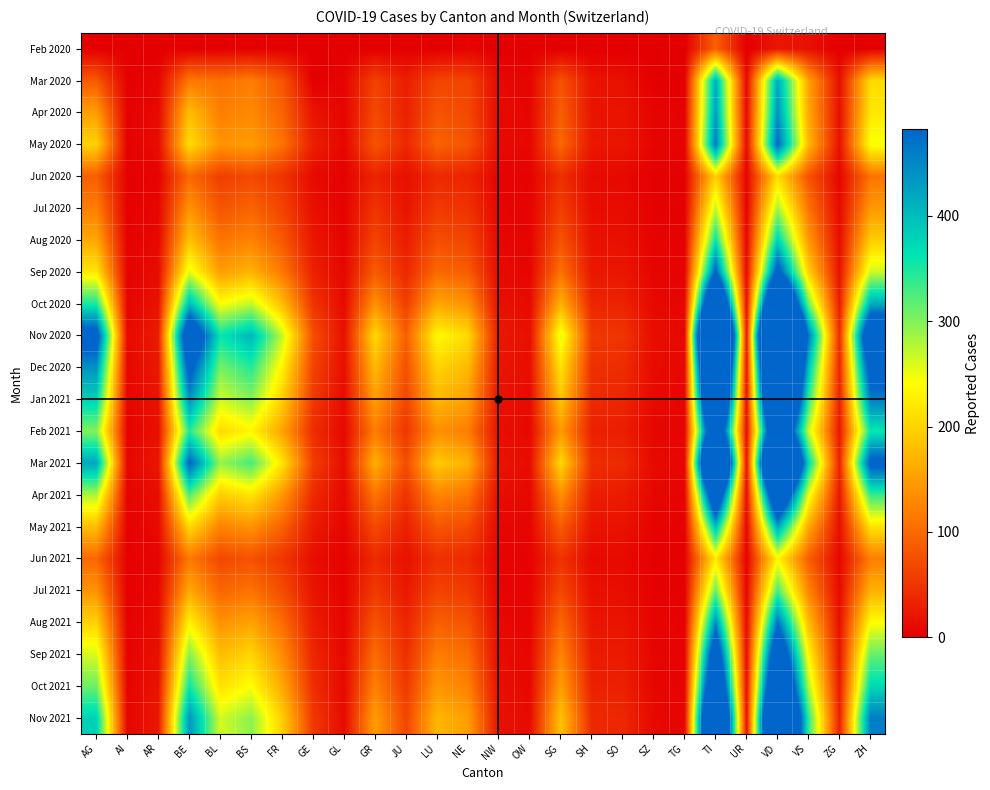

Reading right to left, transcribe all the data shown in this chart.

Feb 2020: ZH=0	ZG=0	VS=16	VD=22	UR=0	TI=92	TG=0	SZ=0	SO=0	SH=0	SG=0	OW=0	NW=0	NE=4	LU=0	JU=1	GR=0	GL=0	GE=0	FR=0	BS=1	BL=1	BE=0	AR=0	AI=0	AG=0
Mar 2020: ZH=207	ZG=15	VS=154	VD=419	UR=9	TI=415	TG=0	SZ=0	SO=17	SH=19	SG=79	OW=6	NW=9	NE=66	LU=66	JU=29	GR=63	GL=5	GE=0	FR=81	BS=119	BL=107	BE=115	AR=7	AI=1	AG=85
Apr 2020: ZH=220	ZG=16	VS=160	VD=440	UR=10	TI=430	TG=3	SZ=5	SO=19	SH=20	SG=90	OW=7	NW=10	NE=70	LU=80	JU=32	GR=70	GL=6	GE=20	FR=95	BS=130	BL=120	BE=180	AR=10	AI=2	AG=150
May 2020: ZH=245	ZG=18	VS=175	VD=480	UR=11	TI=460	TG=4	SZ=6	SO=21	SH=22	SG=100	OW=8	NW=11	NE=80	LU=95	JU=38	GR=80	GL=7	GE=30	FR=110	BS=150	BL=140	BE=210	AR=12	AI=3	AG=200
Jun 2020: ZH=110	ZG=7	VS=80	VD=210	UR=5	TI=200	TG=2	SZ=2	SO=9	SH=10	SG=45	OW=3	NW=5	NE=35	LU=40	JU=15	GR=35	GL=3	GE=10	FR=50	BS=70	BL=60	BE=100	AR=5	AI=1	AG=90
Jul 2020: ZH=145	ZG=10	VS=110	VD=285	UR=6	TI=270	TG=2	SZ=3	SO=12	SH=13	SG=60	OW=4	NW=6	NE=48	LU=55	JU=20	GR=50	GL=4	GE=15	FR=65	BS=95	BL=80	BE=140	AR=7	AI=2	AG=120
Aug 2020: ZH=195	ZG=13	VS=145	VD=380	UR=8	TI=360	TG=3	SZ=4	SO=16	SH=17	SG=80	OW=5	NW=8	NE=65	LU=75	JU=28	GR=65	GL=5	GE=22	FR=85	BS=125	BL=110	BE=185	AR=9	AI=3	AG=160
Sep 2020: ZH=265	ZG=18	VS=198	VD=515	UR=11	TI=490	TG=4	SZ=6	SO=22	SH=23	SG=108	OW=7	NW=10	NE=88	LU=100	JU=38	GR=88	GL=7	GE=32	FR=115	BS=170	BL=150	BE=255	AR=12	AI=4	AG=220
Oct 2020: ZH=415	ZG=28	VS=310	VD=810	UR=17	TI=770	TG=7	SZ=9	SO=34	SH=36	SG=170	OW=11	NW=16	NE=138	LU=158	JU=60	GR=138	GL=11	GE=50	FR=180	BS=270	BL=240	BE=400	AR=18	AI=6	AG=350
Nov 2020: ZH=623	ZG=42	VS=465	VD=1215	UR=25	TI=1155	TG=10	SZ=13	SO=51	SH=54	SG=255	OW=16	NW=24	NE=207	LU=237	JU=90	GR=207	GL=16	GE=75	FR=270	BS=405	BL=360	BE=600	AR=27	AI=9	AG=520
Dec 2020: ZH=529	ZG=36	VS=395	VD=1032	UR=21	TI=982	TG=8	SZ=11	SO=43	SH=46	SG=216	OW=14	NW=20	NE=176	LU=201	JU=76	GR=176	GL=14	GE=64	FR=229	BS=344	BL=306	BE=510	AR=23	AI=8	AG=440
Jan 2021: ZH=456	ZG=31	VS=341	VD=891	UR=18	TI=847	TG=7	SZ=10	SO=37	SH=40	SG=187	OW=12	NW=17	NE=152	LU=174	JU=66	GR=152	GL=12	GE=55	FR=198	BS=297	BL=264	BE=440	AR=19	AI=6	AG=380
Feb 2021: ZH=358	ZG=24	VS=268	VD=700	UR=14	TI=665	TG=5	SZ=7	SO=29	SH=31	SG=147	OW=9	NW=14	NE=119	LU=136	JU=52	GR=119	GL=9	GE=43	FR=155	BS=233	BL=207	BE=345	AR=15	AI=5	AG=300
Mar 2021: ZH=503	ZG=34	VS=376	VD=983	UR=20	TI=935	TG=8	SZ=10	SO=41	SH=44	SG=206	OW=13	NW=19	NE=167	LU=193	JU=73	GR=167	GL=13	GE=60	FR=218	BS=328	BL=291	BE=485	AR=21	AI=7	AG=420
Apr 2021: ZH=335	ZG=23	VS=251	VD=655	UR=13	TI=623	TG=5	SZ=7	SO=27	SH=29	SG=137	OW=9	NW=13	NE=111	LU=128	JU=49	GR=111	GL=9	GE=40	FR=145	BS=218	BL=194	BE=323	AR=14	AI=5	AG=280
May 2021: ZH=215	ZG=15	VS=161	VD=420	UR=9	TI=400	TG=3	SZ=4	SO=18	SH=19	SG=88	OW=6	NW=8	NE=71	LU=82	JU=31	GR=71	GL=6	GE=26	FR=93	BS=140	BL=124	BE=207	AR=10	AI=3	AG=180
Jun 2021: ZH=120	ZG=8	VS=90	VD=234	UR=5	TI=223	TG=2	SZ=2	SO=10	SH=10	SG=49	OW=3	NW=5	NE=40	LU=46	JU=17	GR=40	GL=3	GE=14	FR=52	BS=78	BL=69	BE=115	AR=6	AI=2	AG=100
Jul 2021: ZH=168	ZG=11	VS=126	VD=328	UR=7	TI=312	TG=2	SZ=3	SO=14	SH=15	SG=69	OW=4	NW=6	NE=56	LU=64	JU=24	GR=56	GL=4	GE=20	FR=73	BS=109	BL=97	BE=161	AR=8	AI=2	AG=140
Aug 2021: ZH=240	ZG=16	VS=179	VD=467	UR=10	TI=444	TG=3	SZ=5	SO=20	SH=21	SG=98	OW=6	NW=9	NE=79	LU=91	JU=35	GR=79	GL=6	GE=28	FR=103	BS=155	BL=138	BE=230	AR=12	AI=3	AG=200
Sep 2021: ZH=313	ZG=21	VS=233	VD=609	UR=13	TI=580	TG=4	SZ=6	SO=26	SH=27	SG=127	OW=8	NW=12	NE=103	LU=119	JU=45	GR=103	GL=8	GE=37	FR=134	BS=202	BL=180	BE=299	AR=16	AI=4	AG=260
Oct 2021: ZH=373	ZG=25	VS=278	VD=727	UR=15	TI=691	TG=5	SZ=7	SO=31	SH=32	SG=151	OW=9	NW=14	NE=123	LU=142	JU=54	GR=123	GL=9	GE=44	FR=160	BS=241	BL=214	BE=357	AR=19	AI=5	AG=310
Nov 2021: ZH=457	ZG=31	VS=341	VD=890	UR=18	TI=846	TG=6	SZ=9	SO=38	SH=39	SG=185	OW=11	NW=17	NE=150	LU=173	JU=66	GR=150	GL=11	GE=54	FR=196	BS=295	BL=262	BE=437	AR=23	AI=6	AG=380